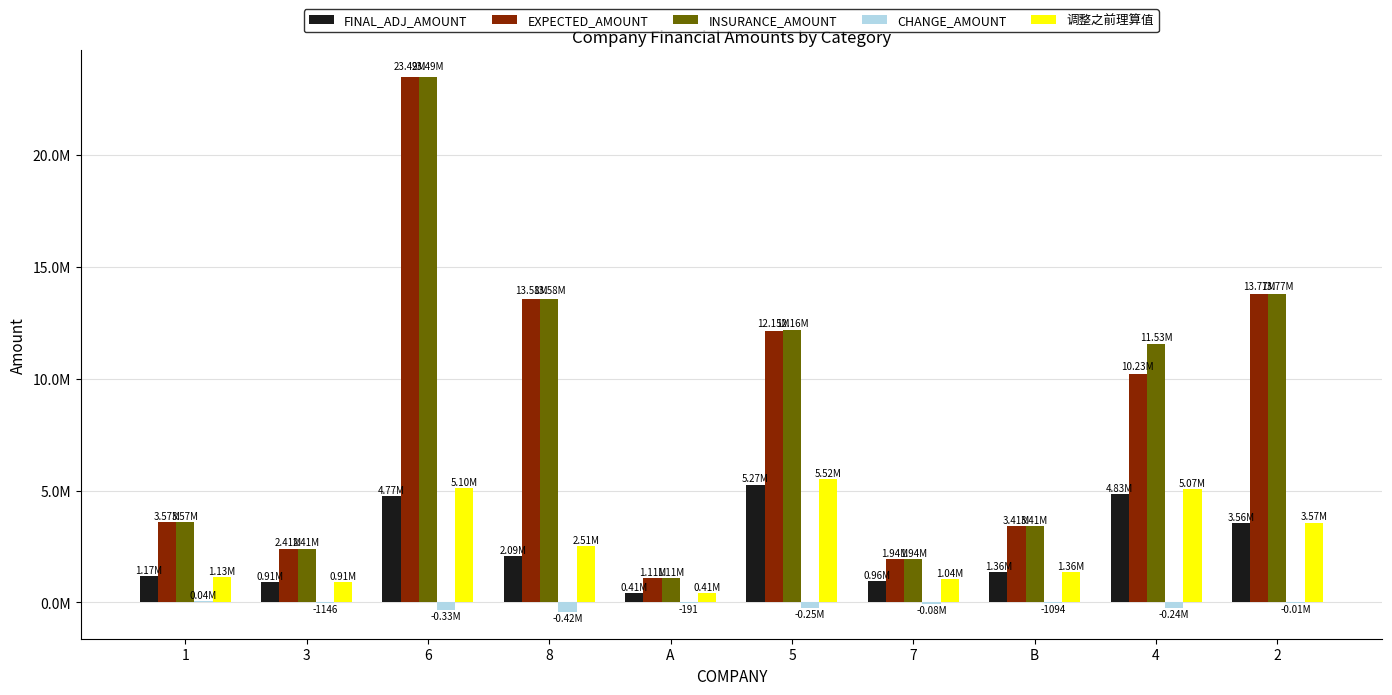

Reading right to left, list all the values displayed in this chart.

FINAL_ADJ_AMOUNT: 2=3555369.0	4=4831240.2	B=1357891.6	7=963876.1	5=5266414.6	A=411206.2	8=2091757.4	6=4767700.8	3=910539.2	1=1172604.7
EXPECTED_AMOUNT: 2=13767650.0	4=10229324.9	B=3405822.0	7=1944380.0	5=12147383.0	A=1106760.0	8=13578933.0	6=23491777.0	3=2409150.0	1=3574693.0
INSURANCE_AMOUNT: 2=13767650.0	4=11533906.0	B=3405822.0	7=1944380.0	5=12161793.0	A=1106760.0	8=13578933.0	6=23491777.0	3=2409150.0	1=3574693.0
CHANGE_AMOUNT: 2=-14863.3	4=-243124.8	B=-1094.1	7=-80853.0	5=-253208.5	A=-190.9	8=-422474.6	6=-329370.5	3=-1145.6	1=44730.0
调整之前理算值: 2=3570232.3	4=5074365.1	B=1358985.7	7=1044729.1	5=5519623.1	A=411397.1	8=2514231.9	6=5097071.3	3=911684.7	1=1127874.7